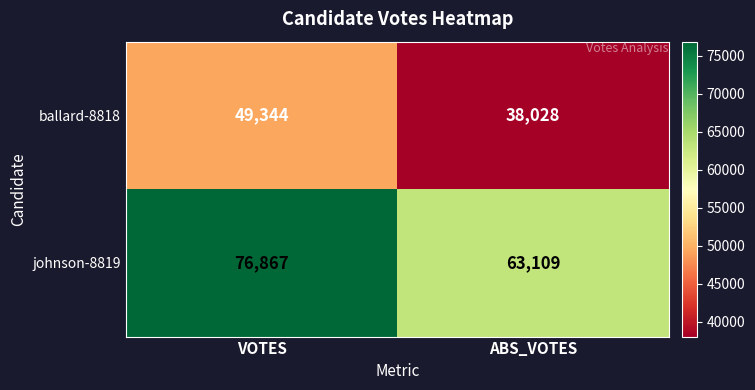

How many distinct data groups are displayed?

2